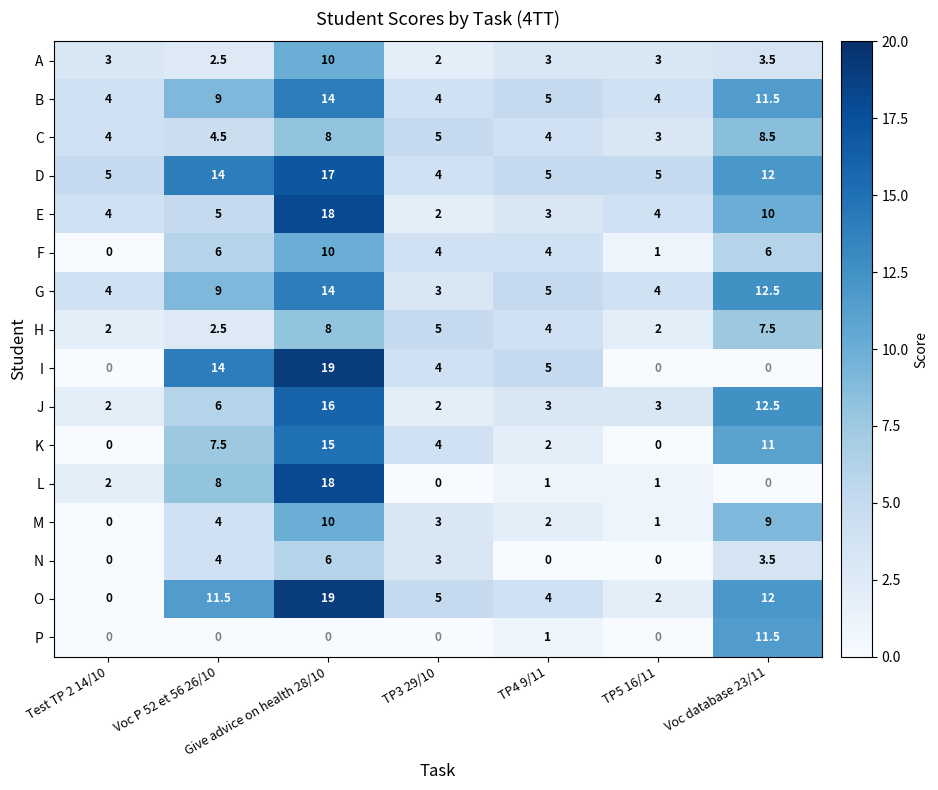

Is it true that H equals 1.7 at TP4 9/11?

False